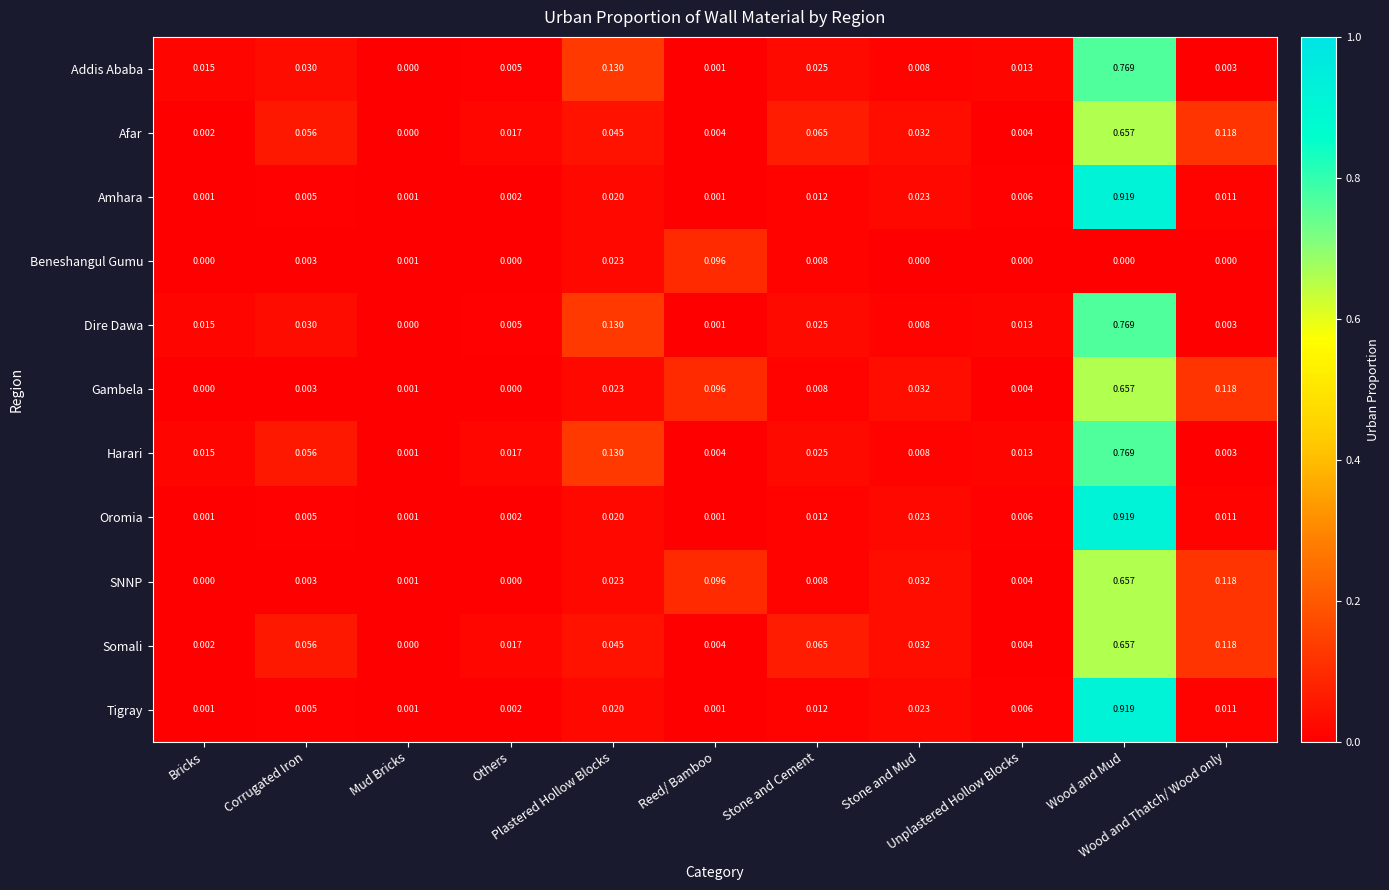

Which series has the largest total across all categories?

Harari